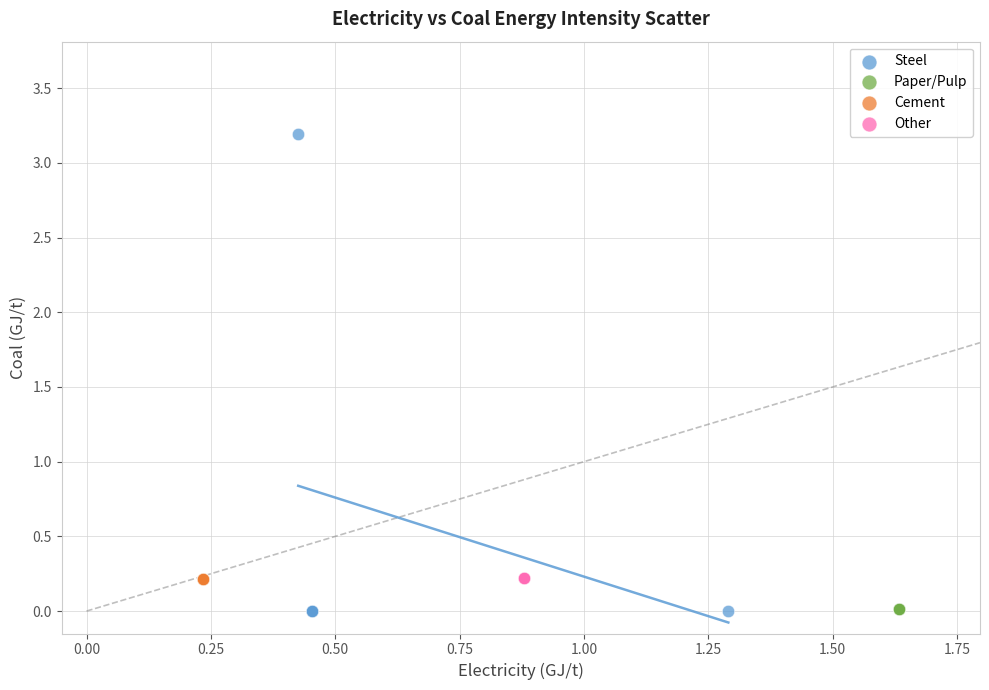

Which series contains the highest Y value?

Steel